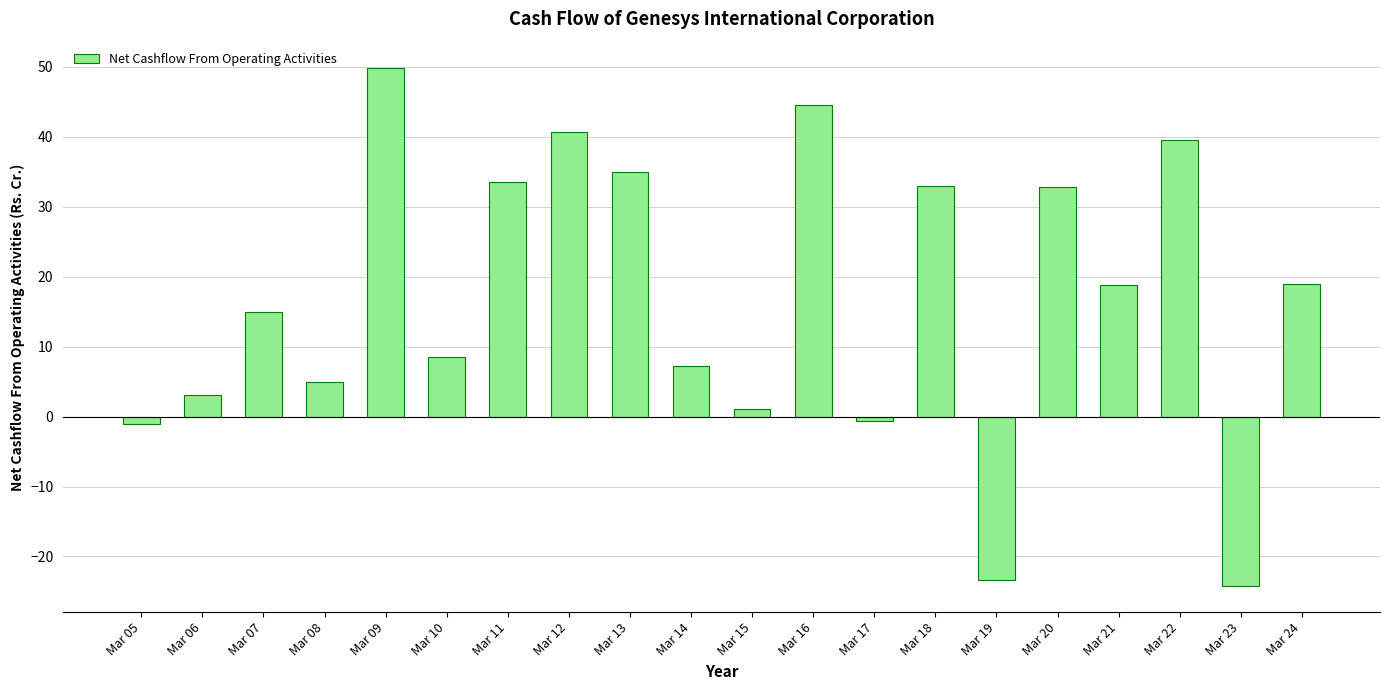

What is the difference between the values at Mar 07 and Mar 14?

7.7